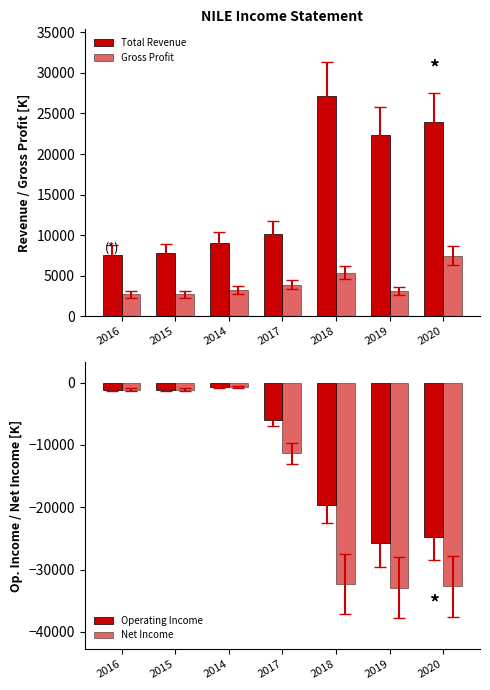

How many distinct data groups are displayed?

4